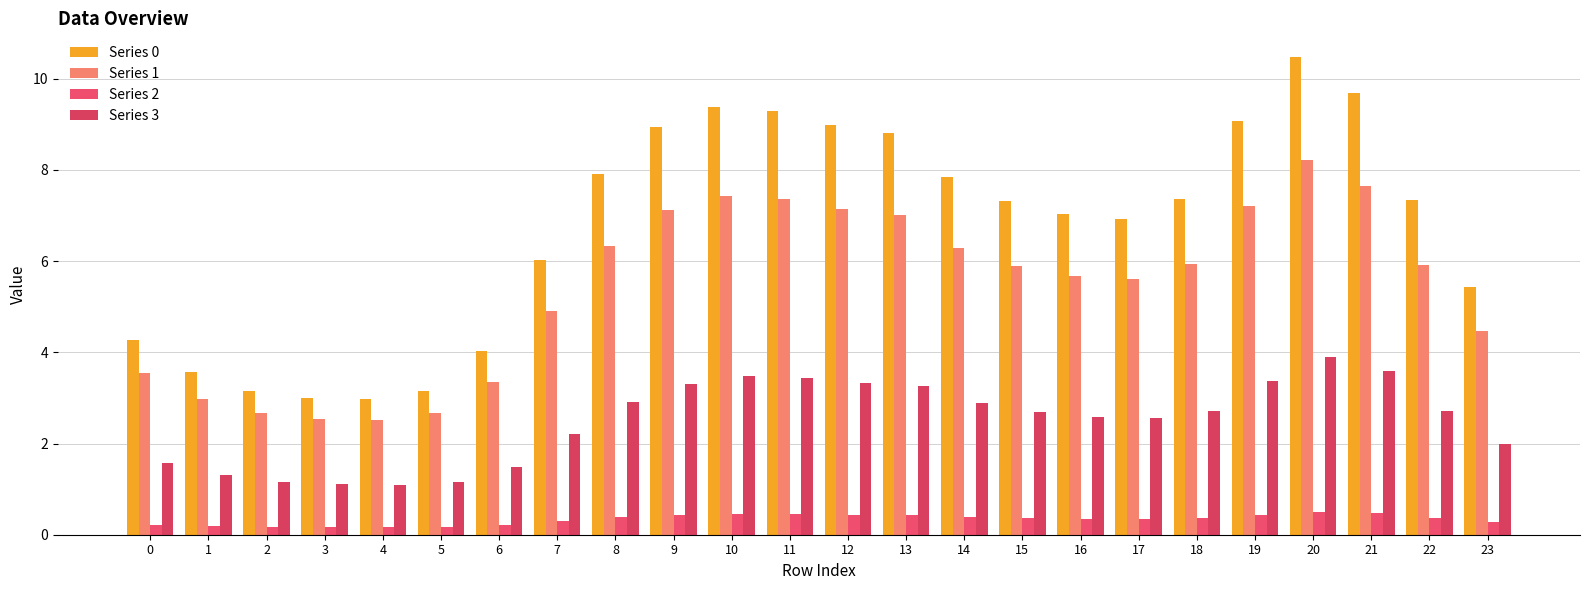

How many bars are there in each group?

4